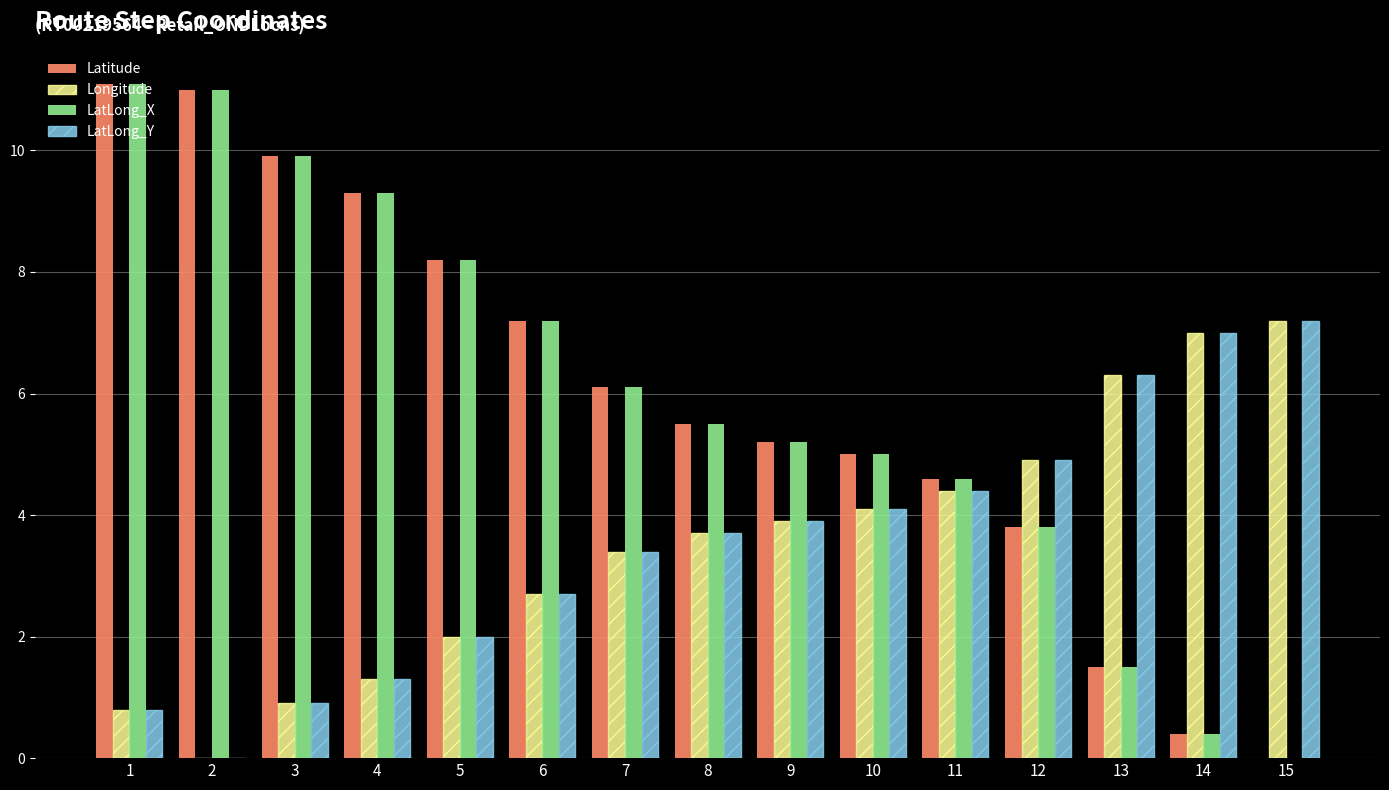

What value does the LatLong_X series have at 11?

4.6